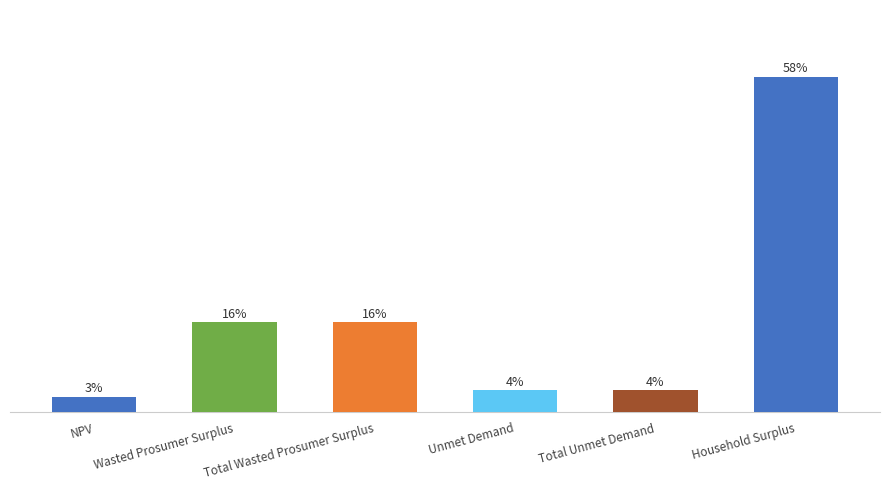

What is the maximum value shown in the chart?

58.3